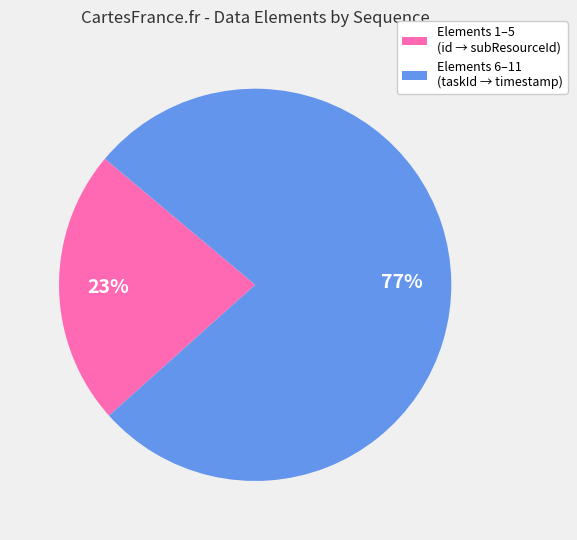

Rank the categories by value from highest to lowest.

Elements 6–11 (taskId → timestamp), Elements 1–5 (id → subResourceId)